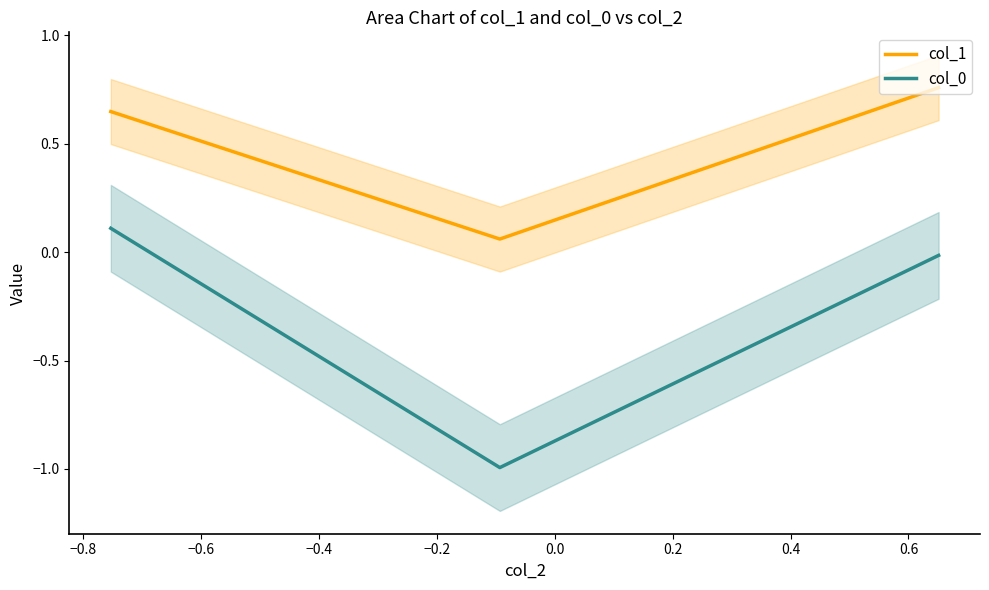

Rank the series by their maximum value, from highest to lowest.

col_1, col_0